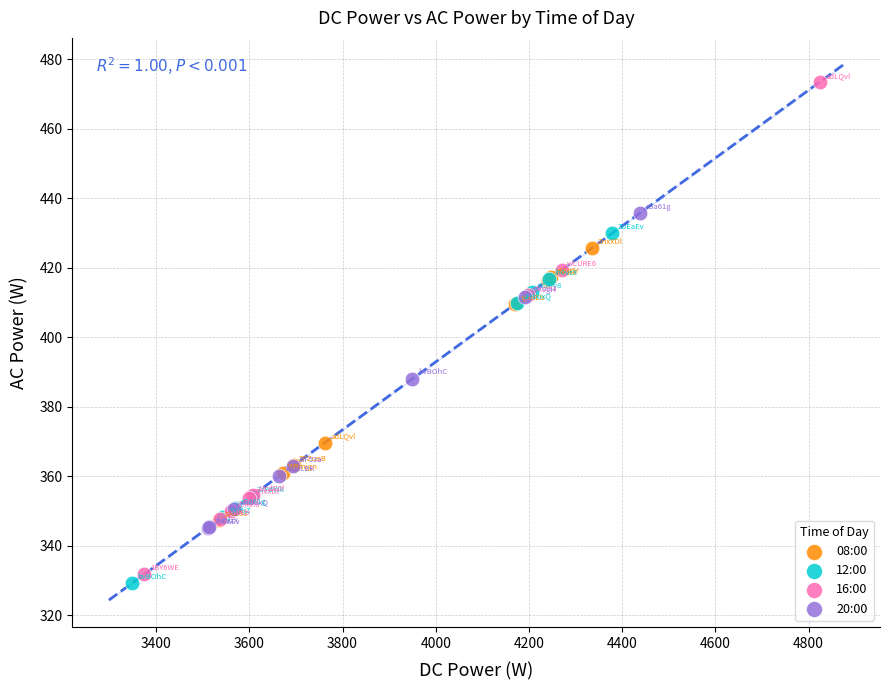

Which series has the largest Y range (max minus min)?

16:00